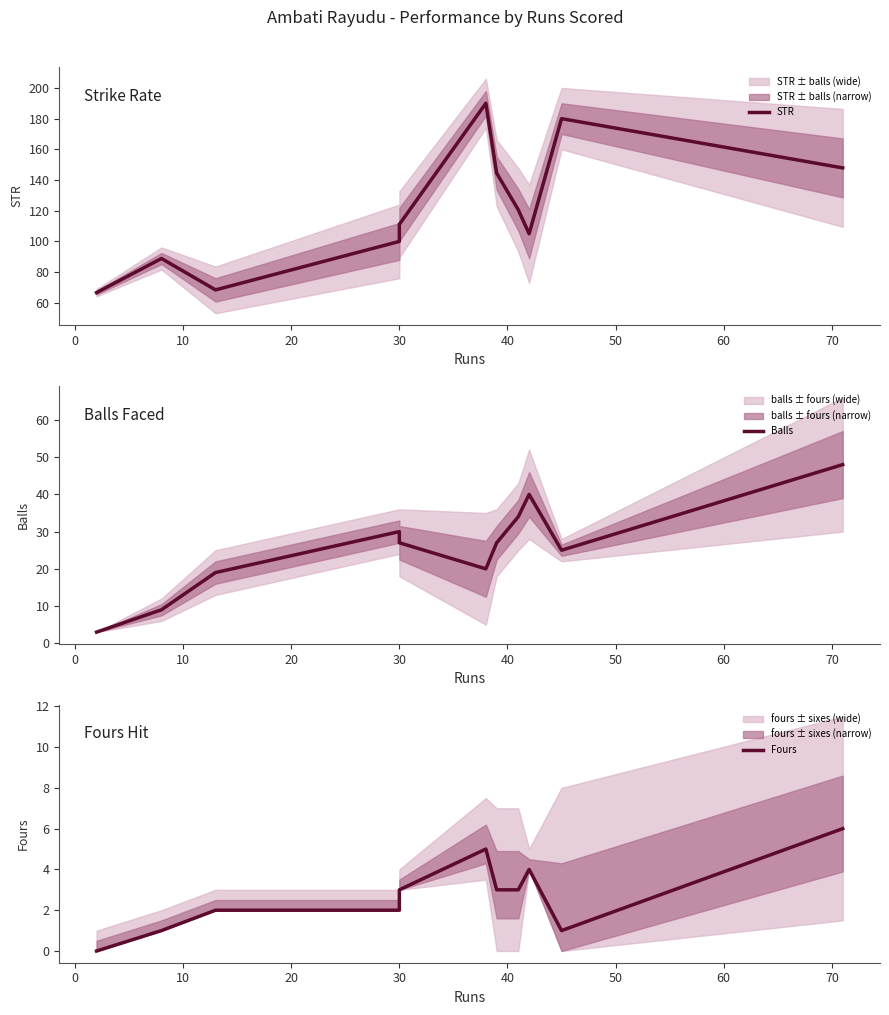

Is the value of STR at 40 greater than the value of Balls at 70?

Yes